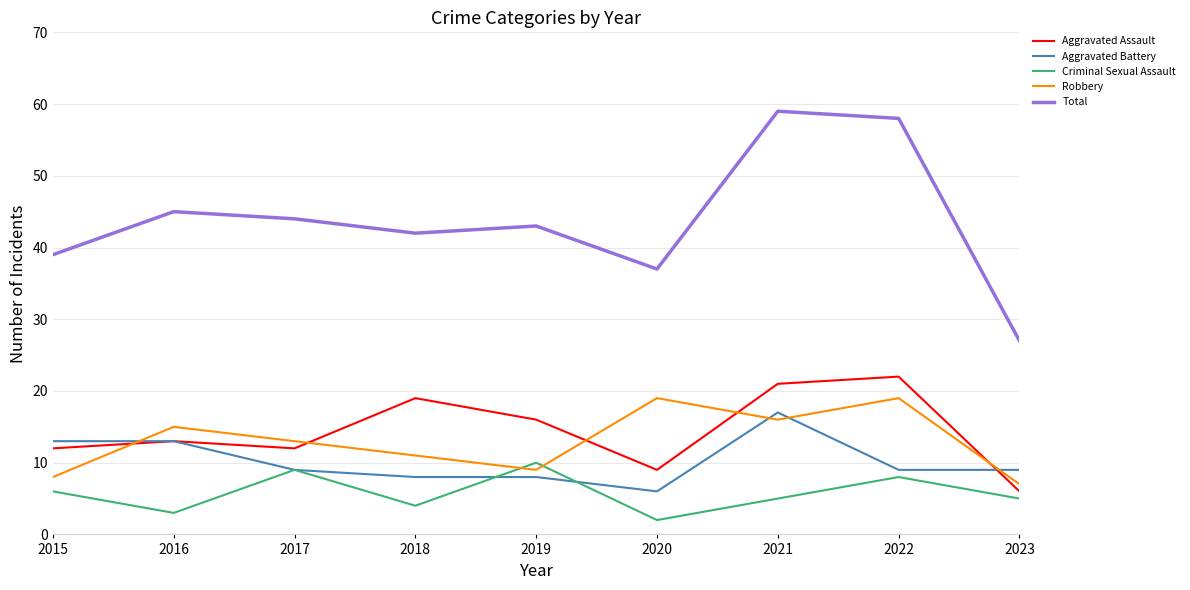

What is the greatest value displayed?

59